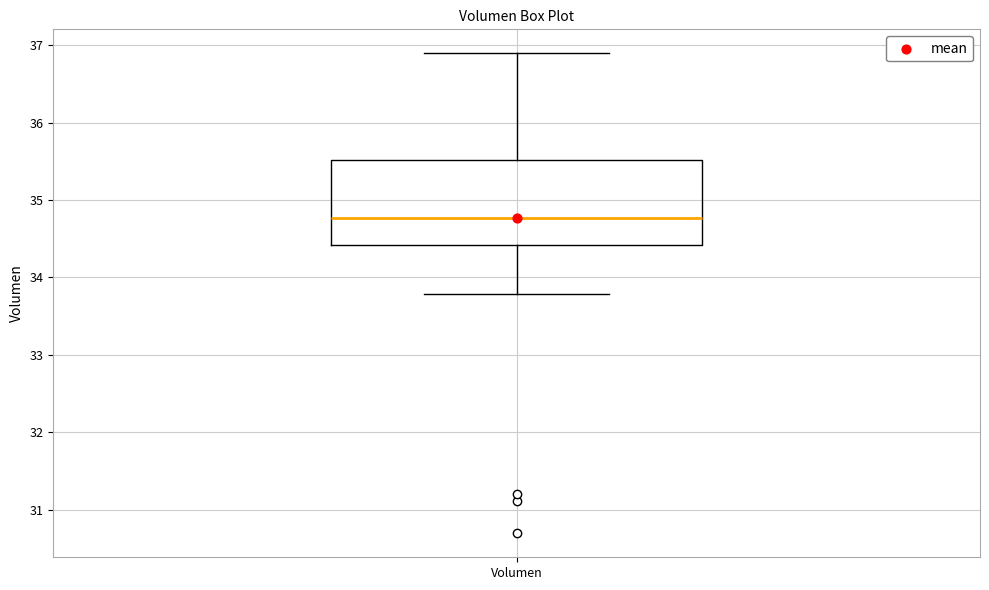

Read this box plot against the y-axis: the position of the median line, the range covered by the box, and the ends of both whiskers. The values are not printed on the chart, so give them approximately, as read against the axis.

median 34.8, box 34.4 to 35.5, whiskers 33.8 to 36.9